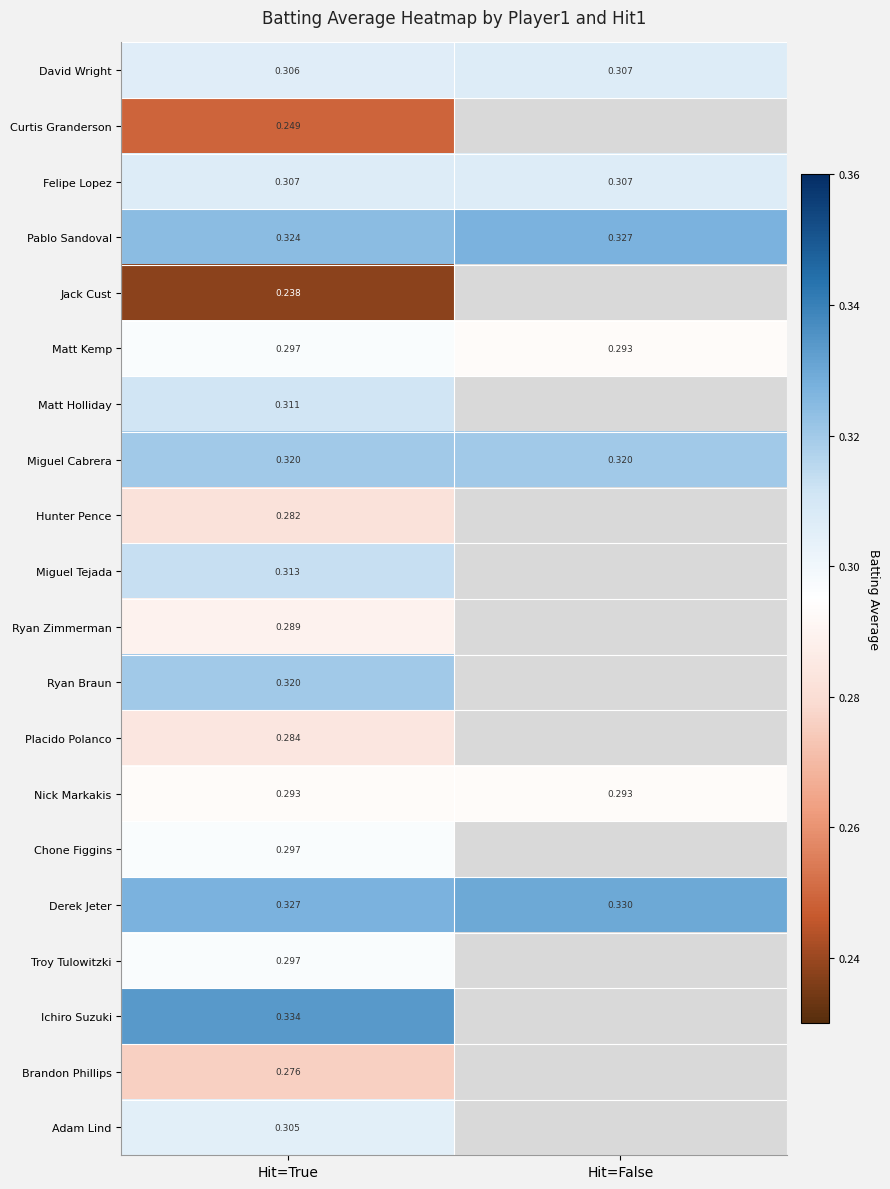

True or false: Troy Tulowitzki has a value of 0.3 at Hit=True.

True